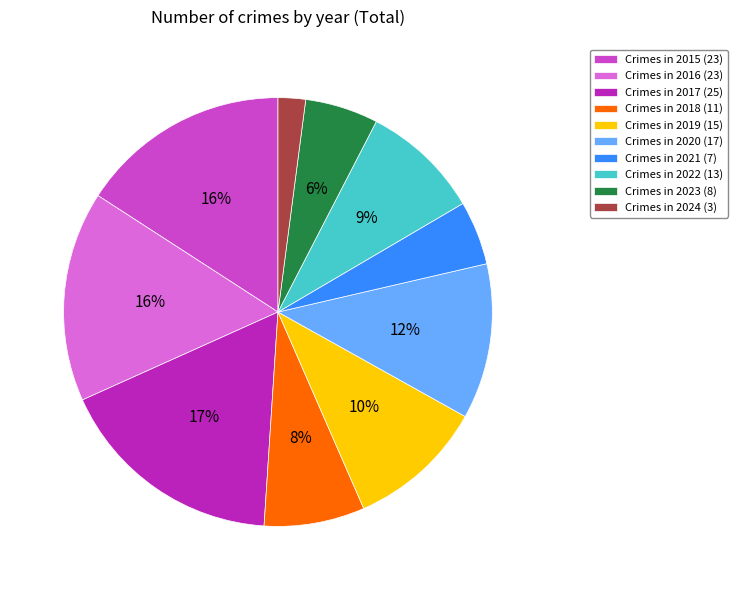

Is there any slice that represents more than half of the pie?

No